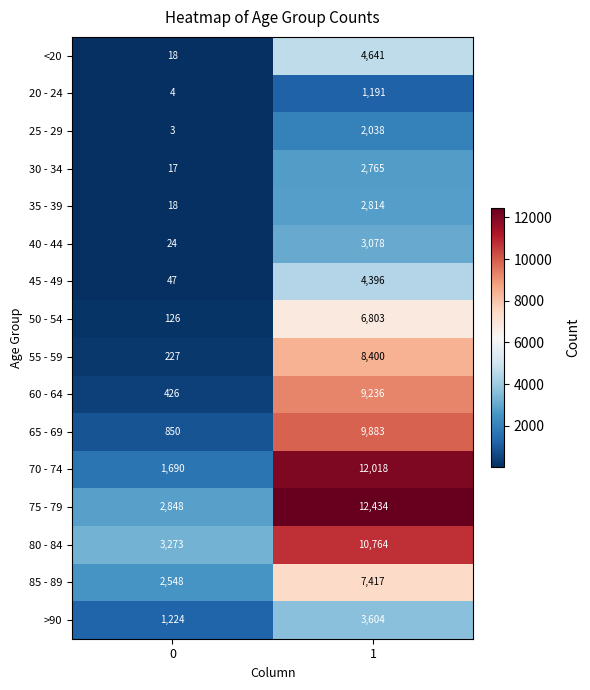

List the labels in order of 75 - 79 value, largest first.

1, 0